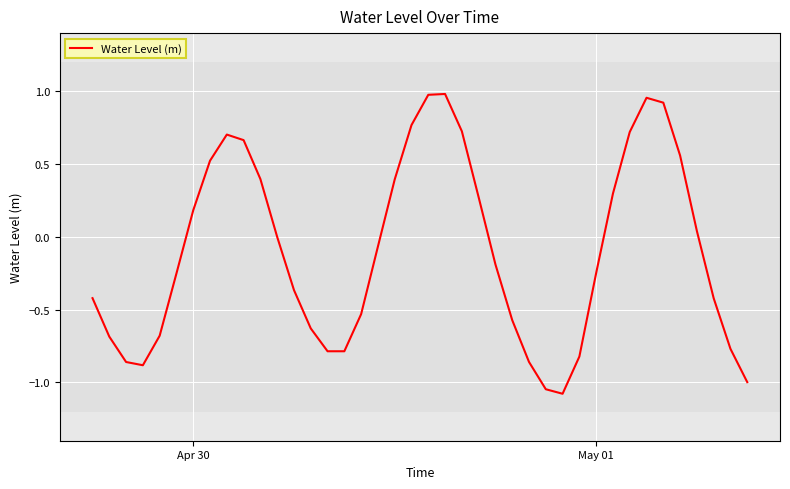

What is the smallest value displayed?

-1.1